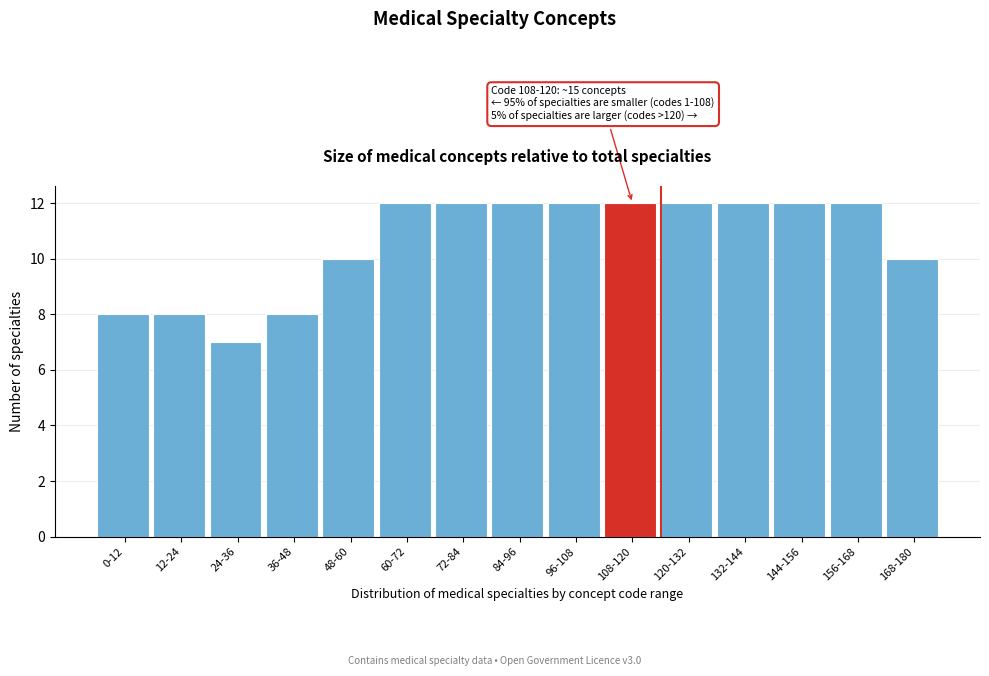

Reading left to right, list all the values displayed in this chart.

8	8	7	8	10	12	12	12	12	12	12	12	12	12	10